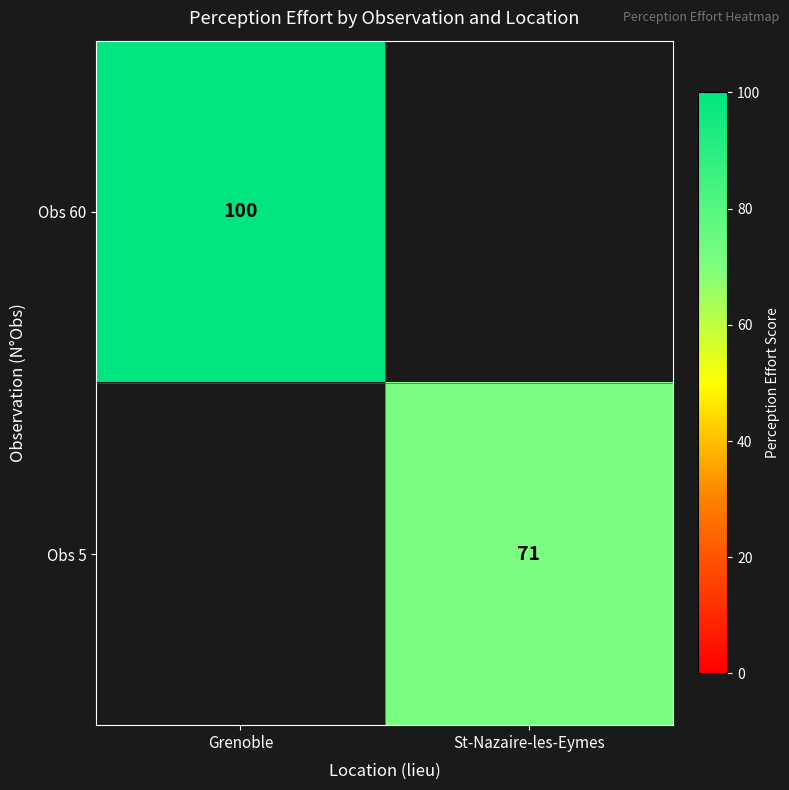

The value of Obs 60 at Grenoble is 21. True or false?

False